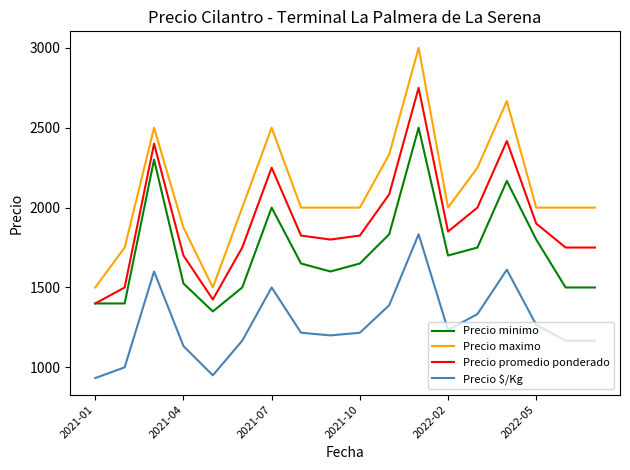

True or false: Precio maximo and Precio minimo cross at least once.

False